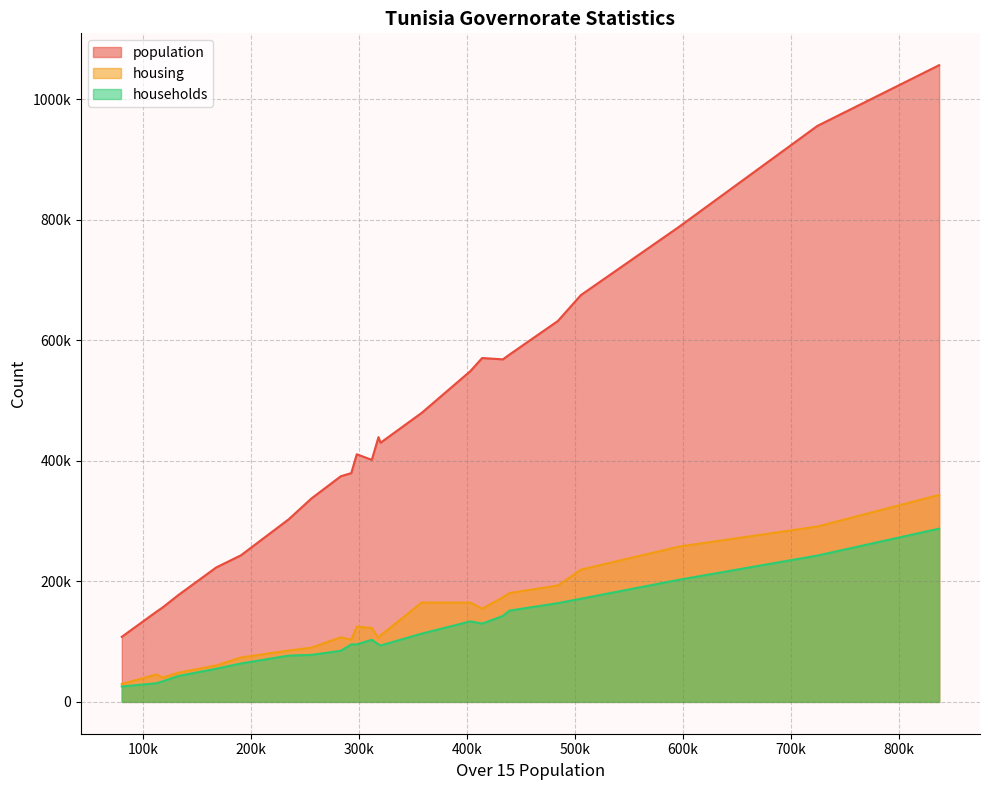

What is the sum of all housing values?

3289901